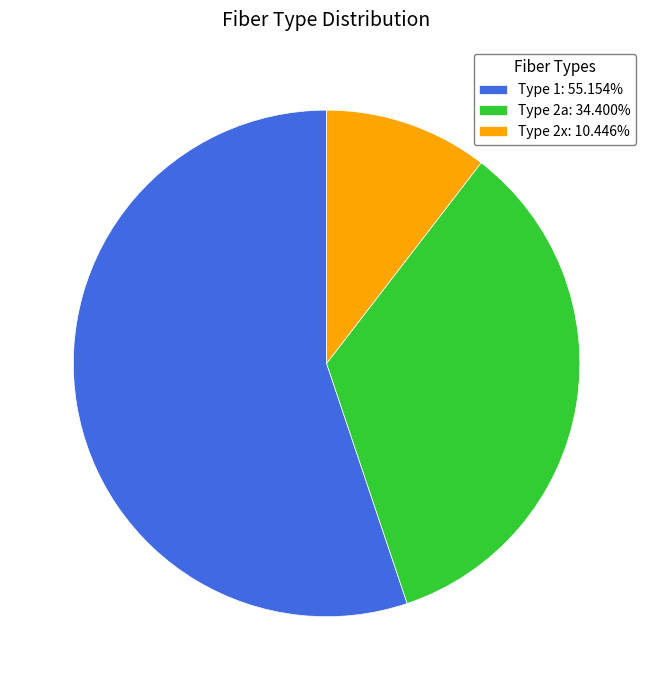

Combined, do Type 1: 55.154% and Type 2a: 34.400% account for over 50%?

Yes